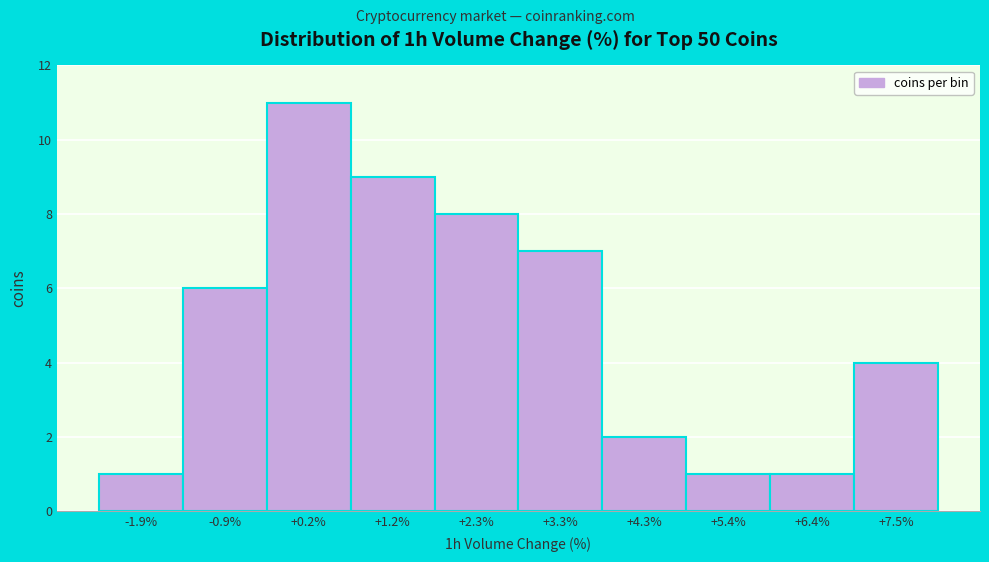

How tall is the bar that spans 2.8 to 3.8 on the x-axis? Neither the bar edges nor the heights are printed on the chart, so give them approximately, as read against the axes.

7